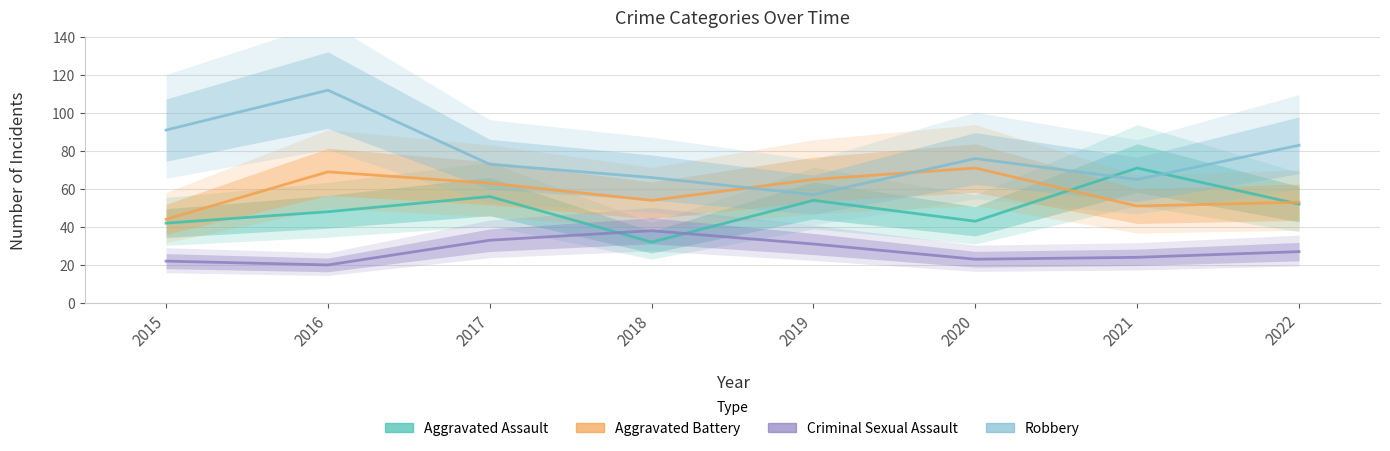

What is the total value across all series at 2017?

225